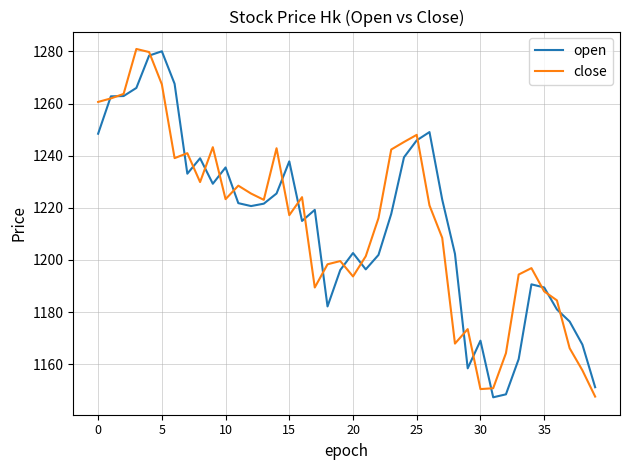

True or false: close has more than 2 interior local peaks.

True